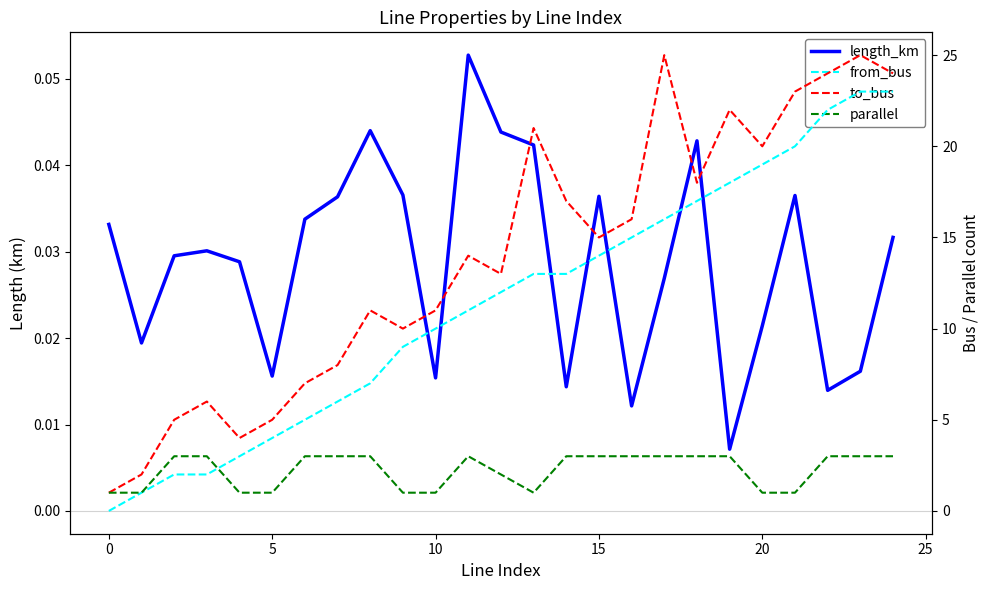

Rank the series by their maximum value, from lowest to highest.

length_km, parallel, from_bus, to_bus